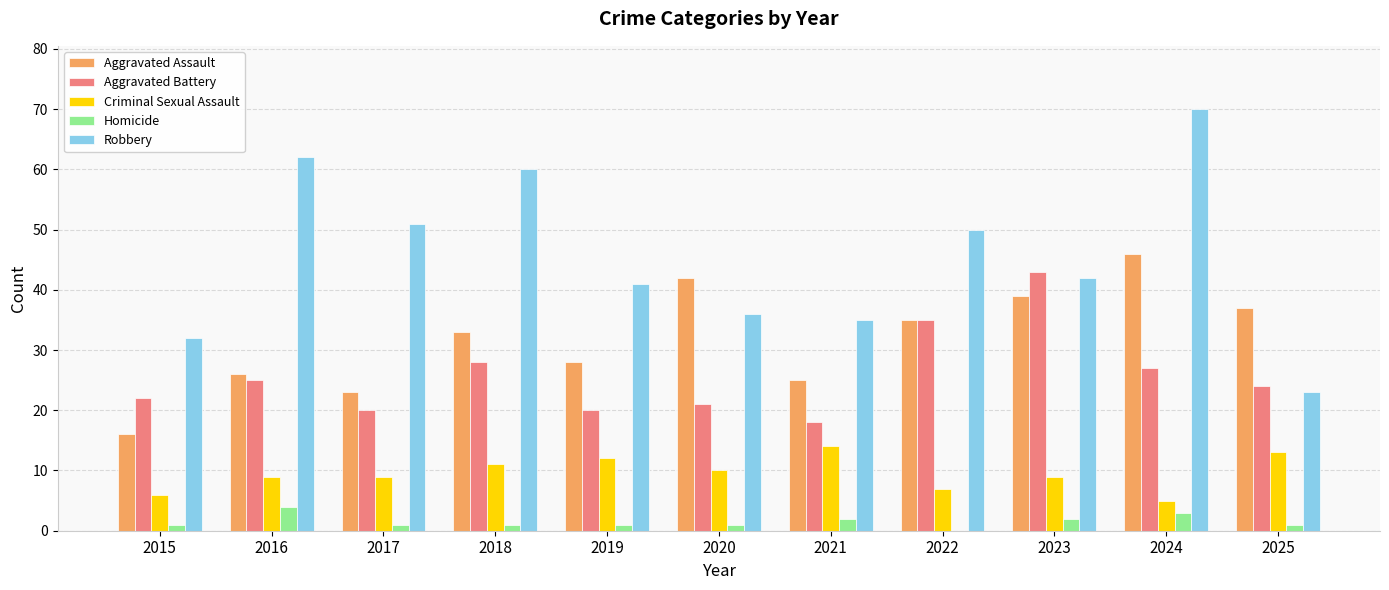

What is the total value across all series at 2023?

135